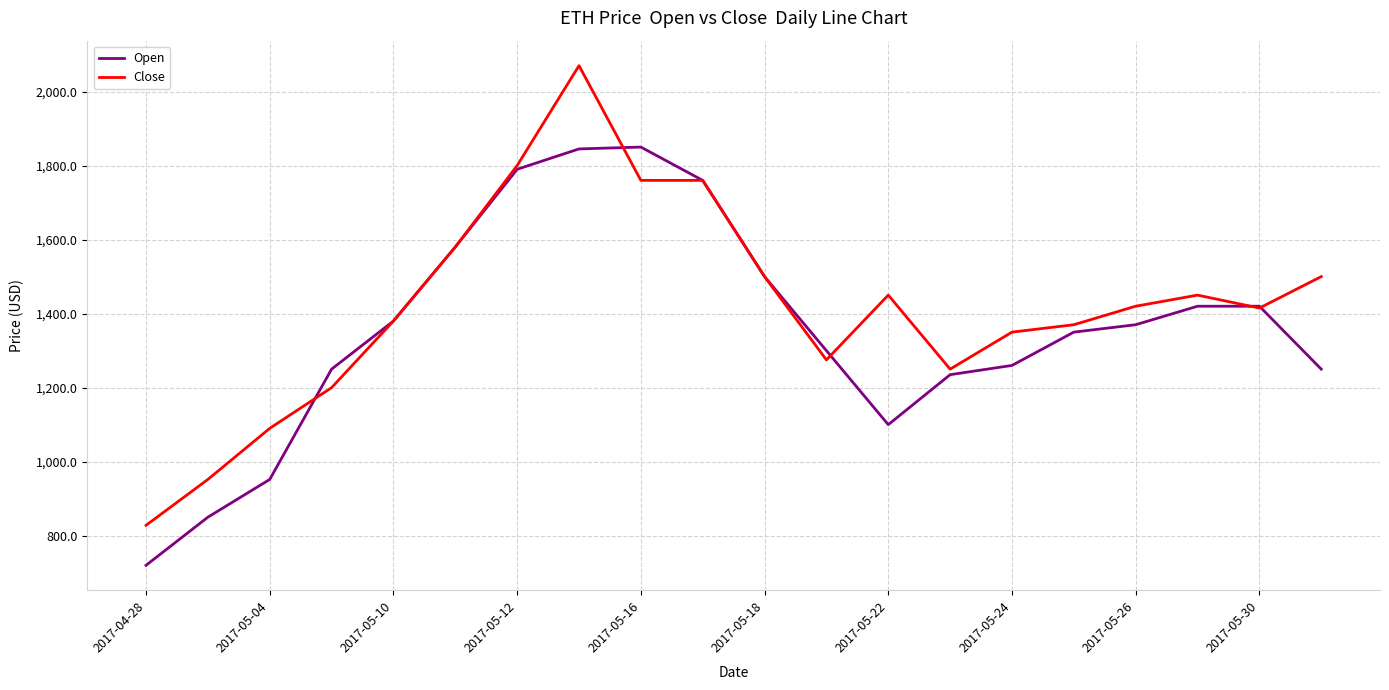

How many values in the Open series are below 1370?

10